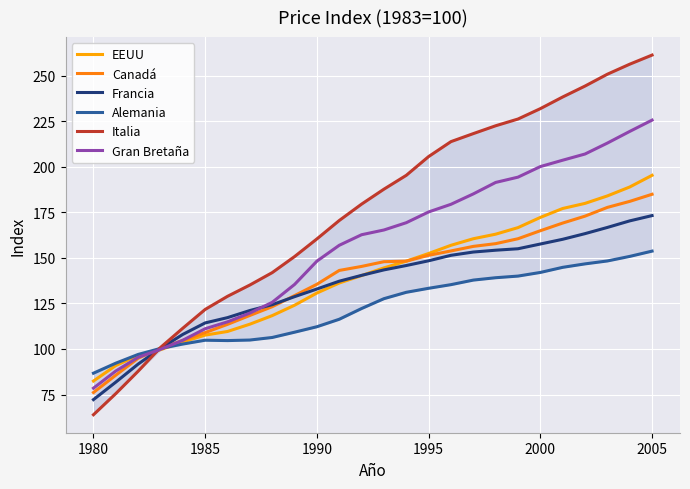

What is the approximate value of Francia at 1985?

114.3